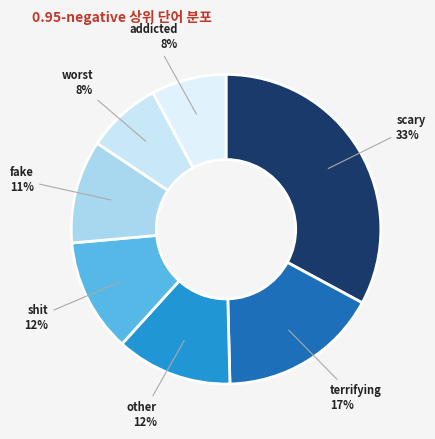

Count the number of slices in the pie.

7